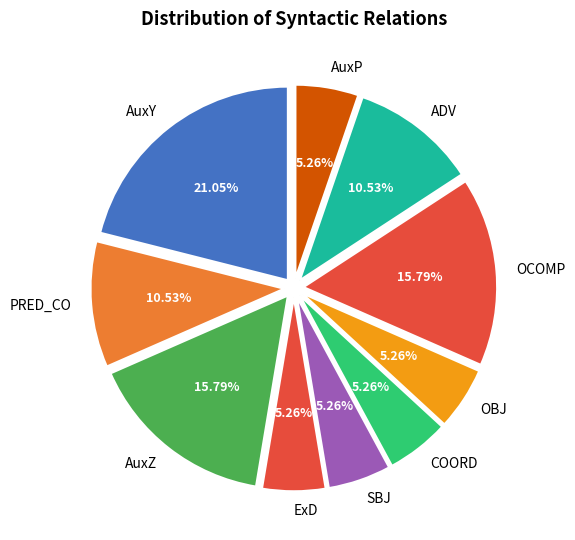

Do COORD and SBJ together represent more than half of the pie?

No